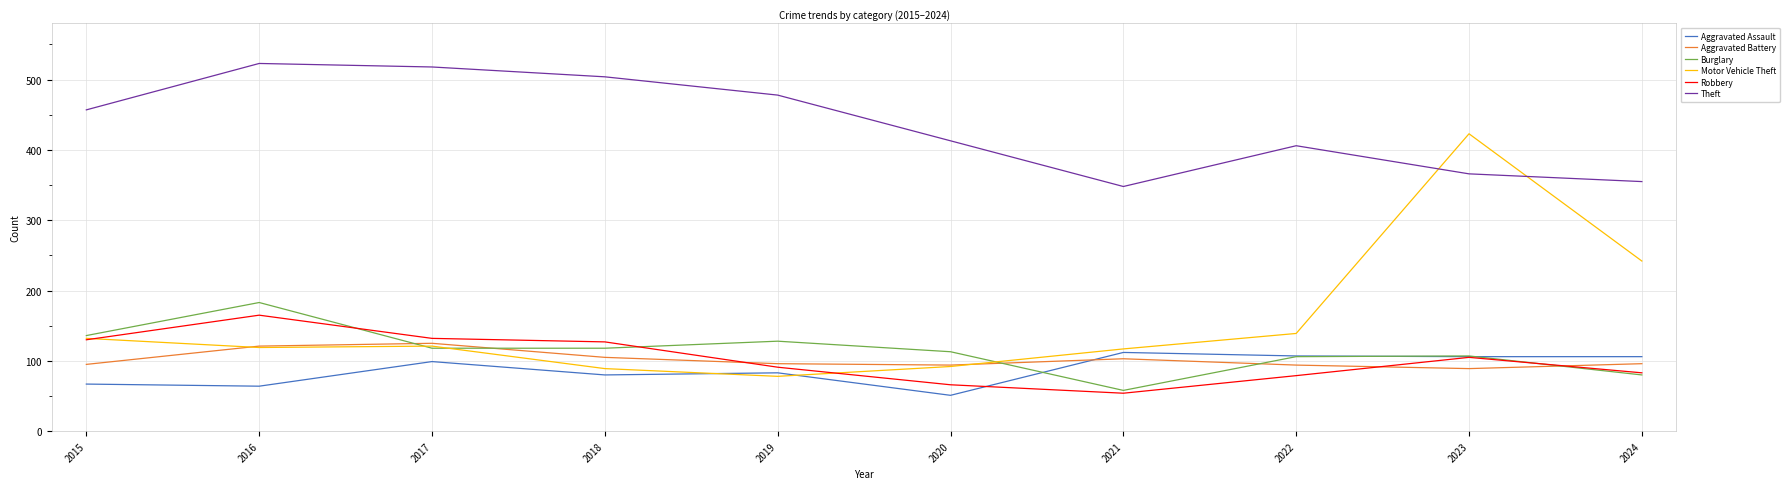

How many interior local peaks does the Burglary series have?

3